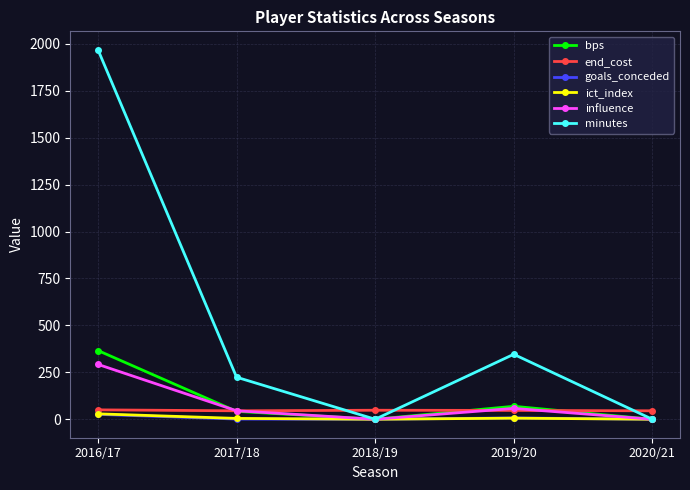

What value does the minutes series have at 2017/18?

224.0